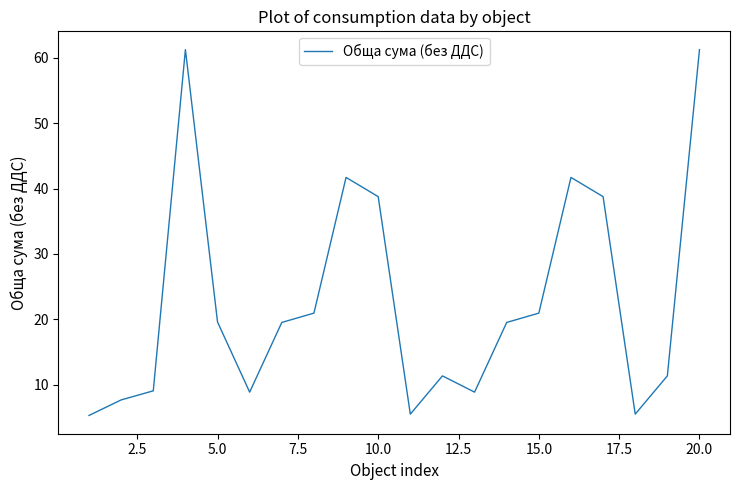

What is the maximum value shown in the chart?

61.2